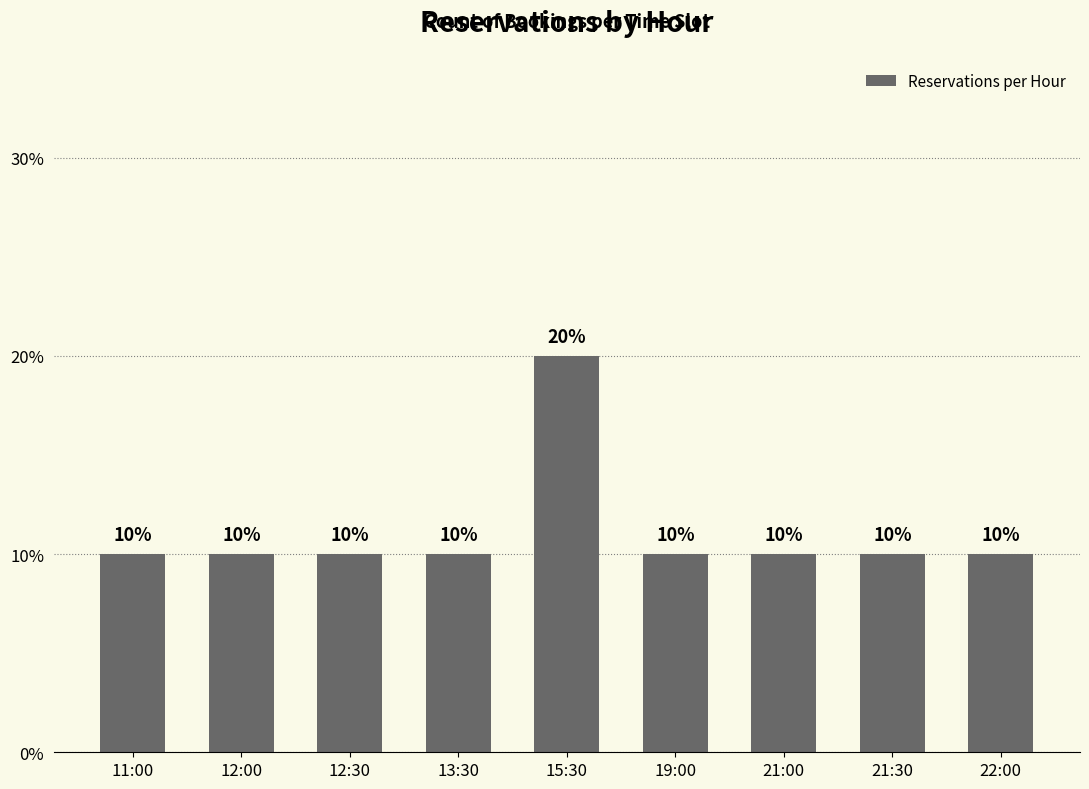

What is the change in value from 12:00 to 15:30?

+10